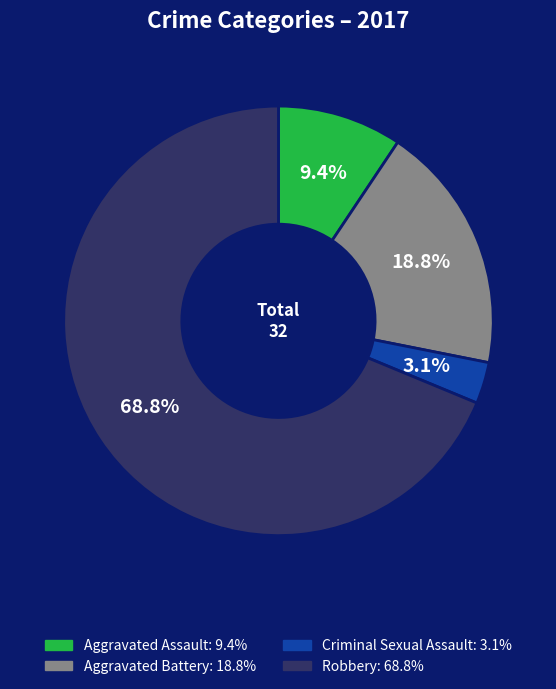

To the nearest percent, what is the average slice percentage?

25%